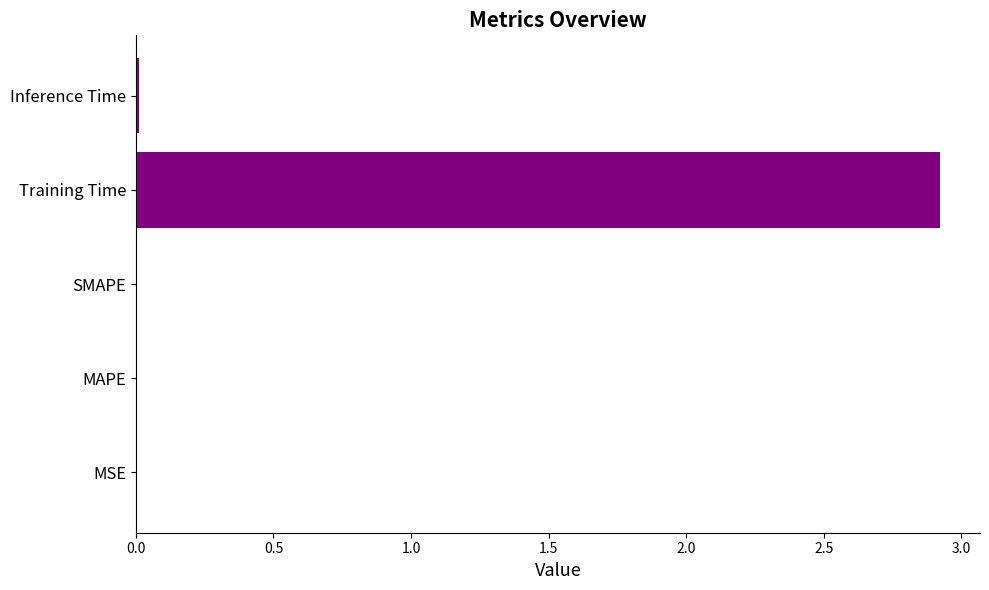

What is the sum of all values?

2.9